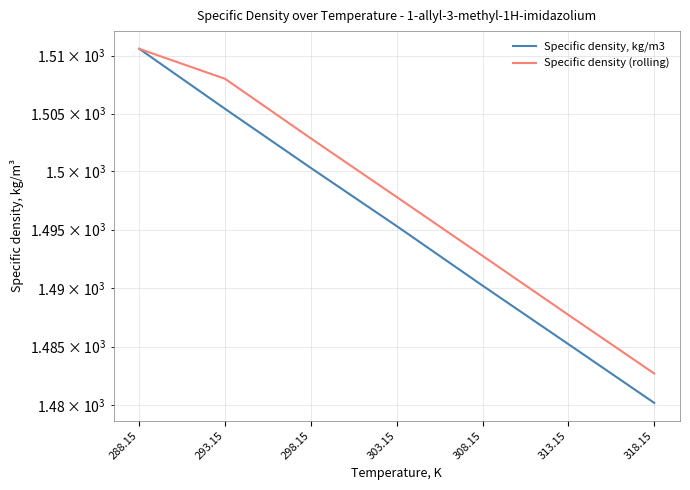

What is the difference between the highest and lowest values at 318.15?

2.5